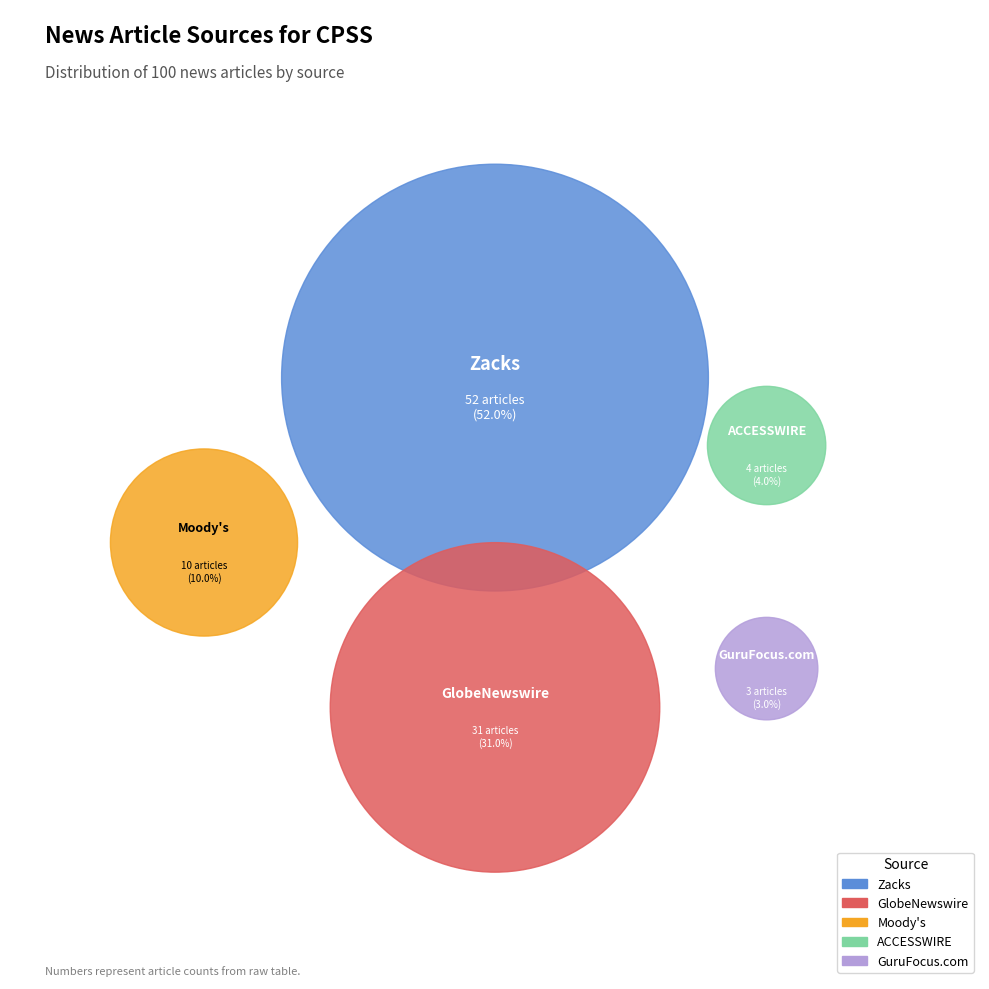

What is the majority slice?

Zacks